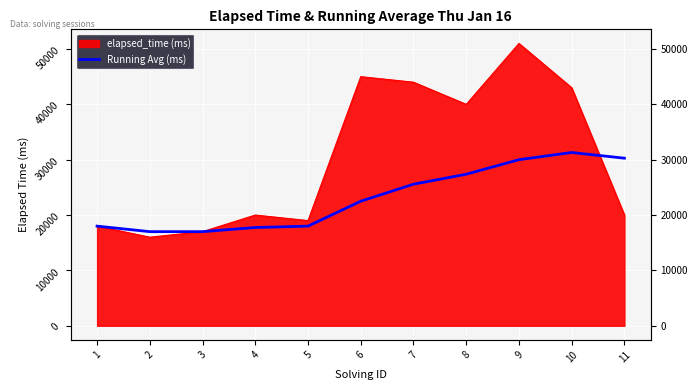

What is the value of the 6th point from the left?

22500.0